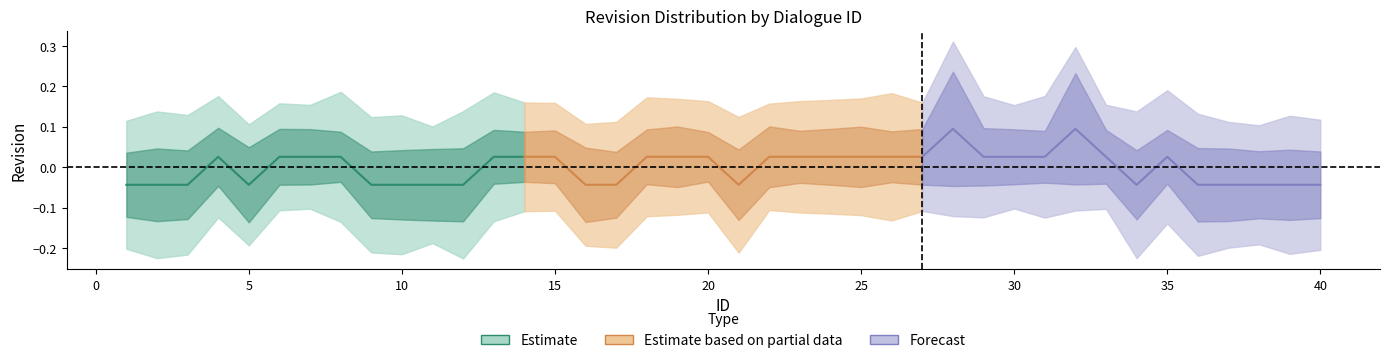

How many negative values does the Estimate series have?

8